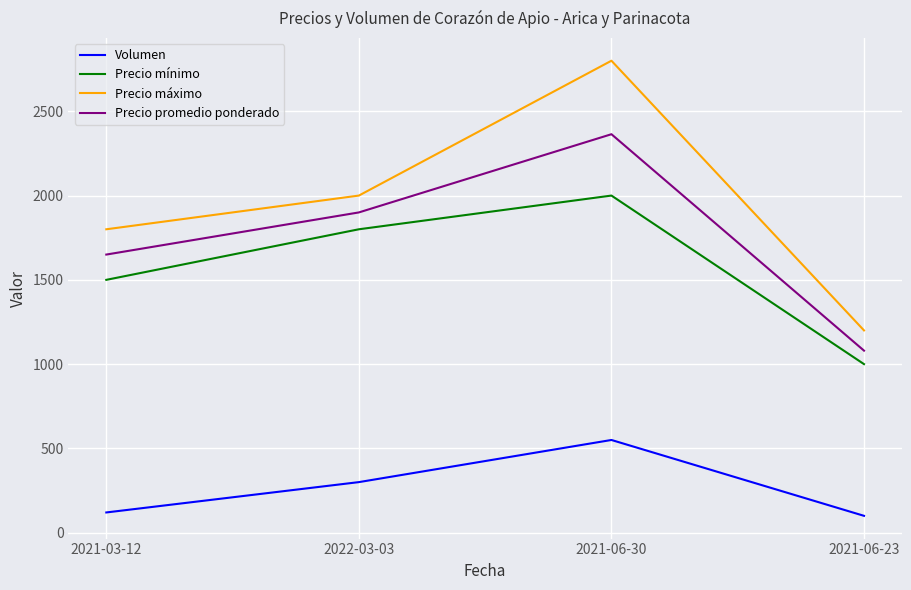

How many values in the Volumen series are below 300?

2